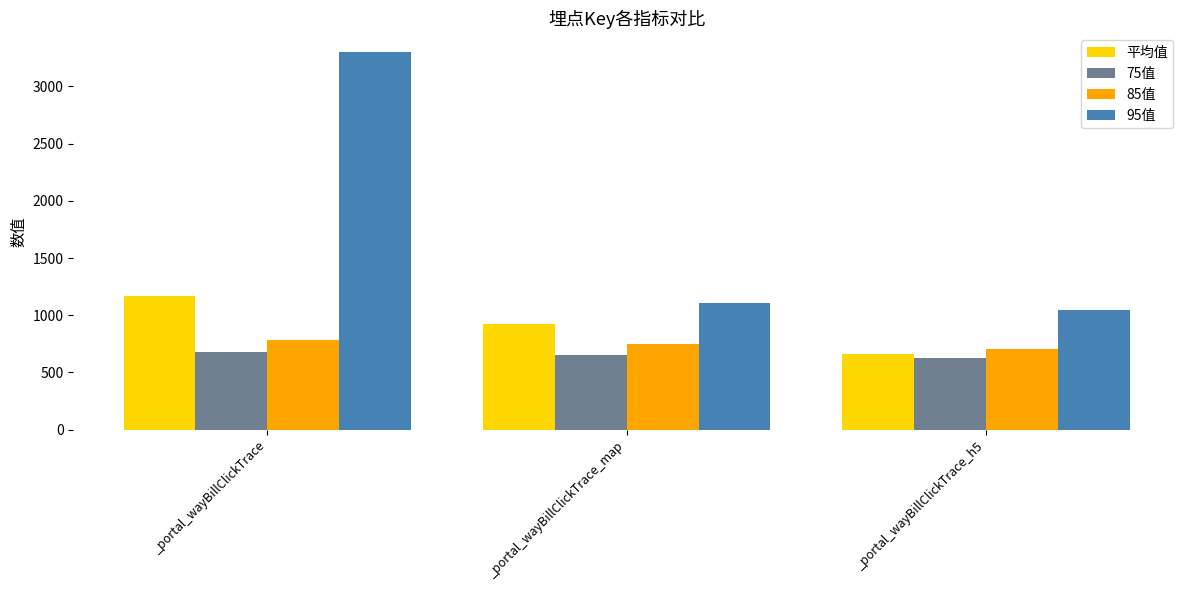

Rank the series at _portal_wayBillClickTrace_h5 from highest to lowest value.

95值, 85值, 平均值, 75值